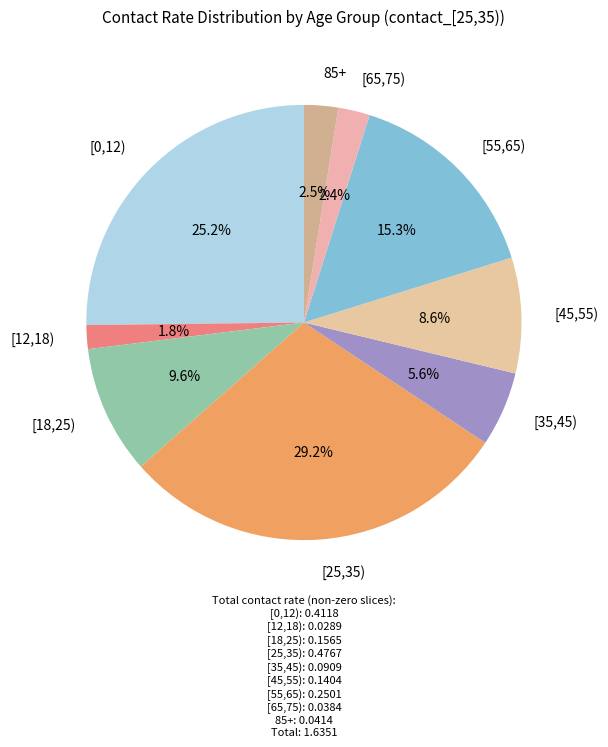

How many slices are in this pie chart?

9